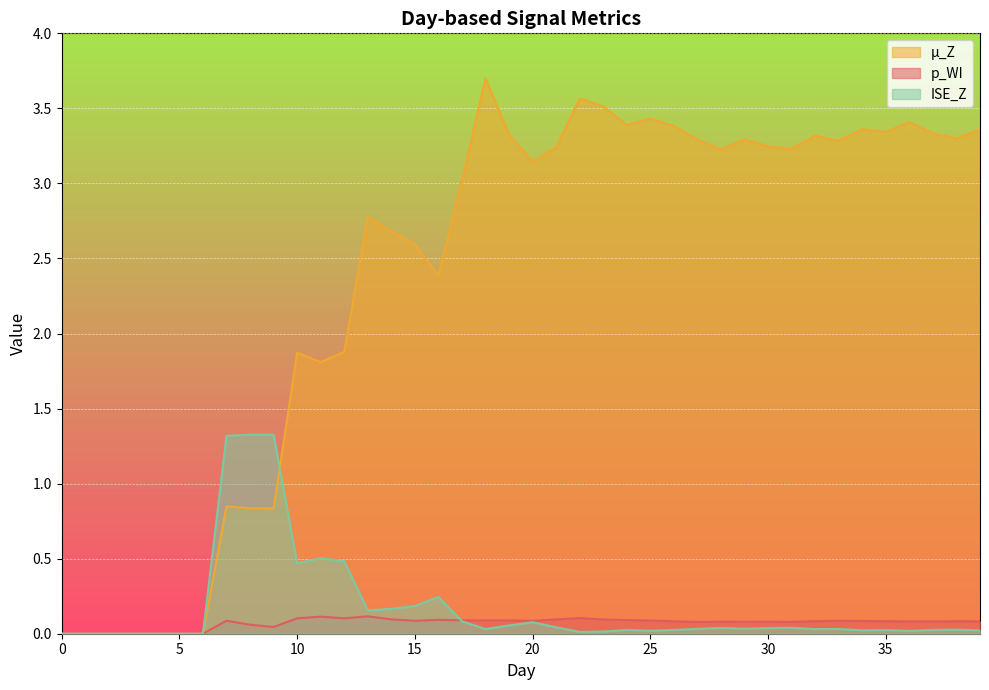

What are all the series names shown in the legend?

µ_Z, p_WI, ISE_Z